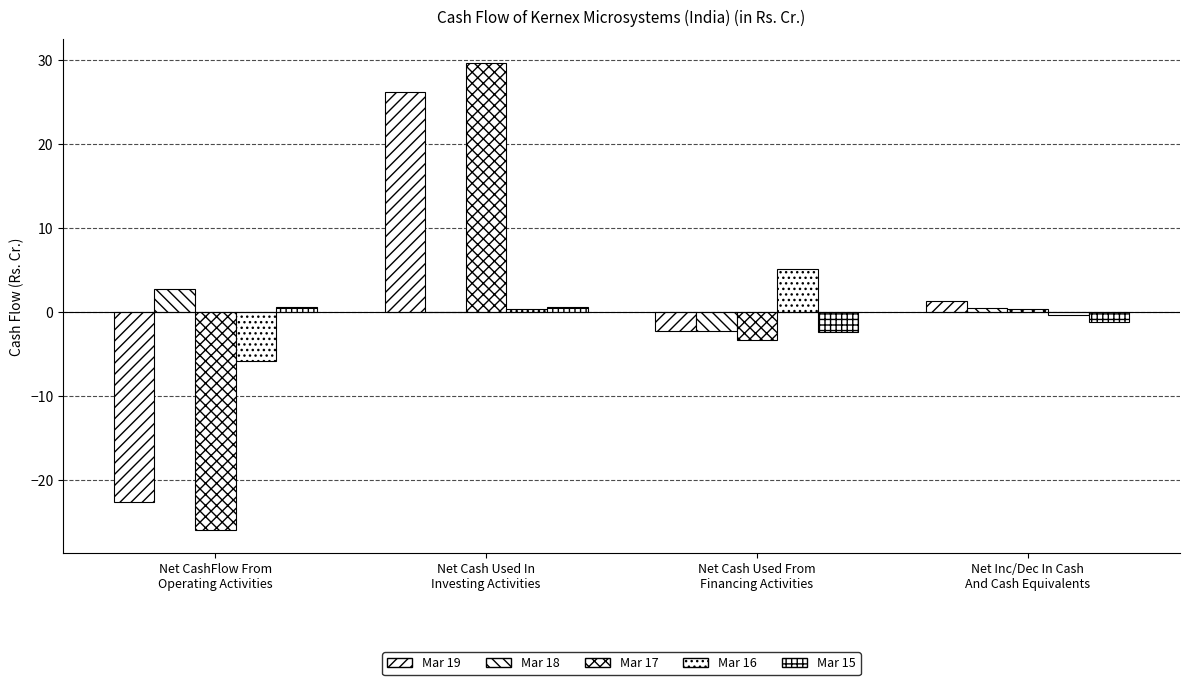

What is the difference between the second highest and second lowest values in the Mar 16 series?

0.7